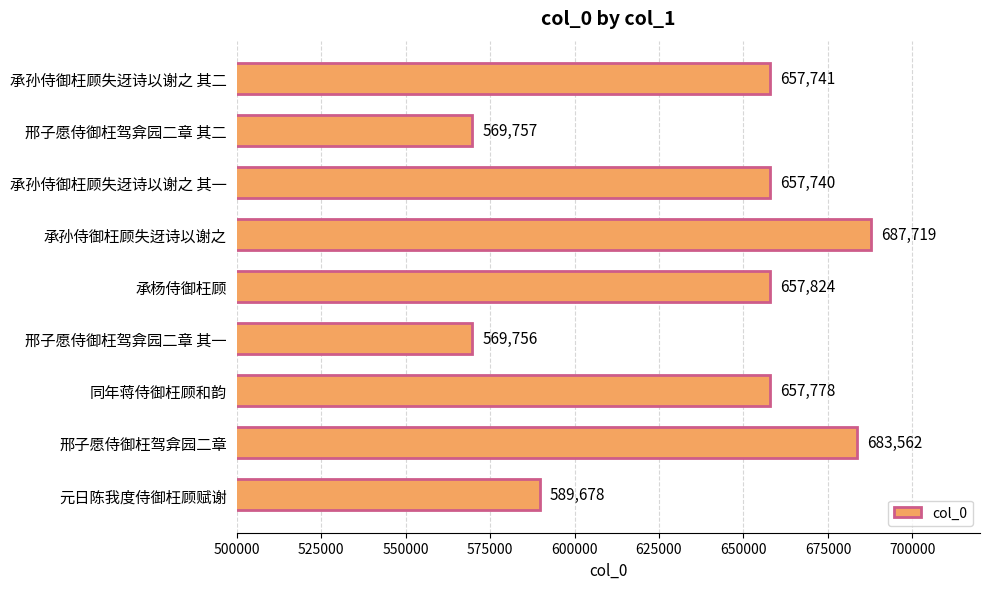

At which label is the value closest to 628737?

承孙侍御枉顾失迓诗以谢之 其一